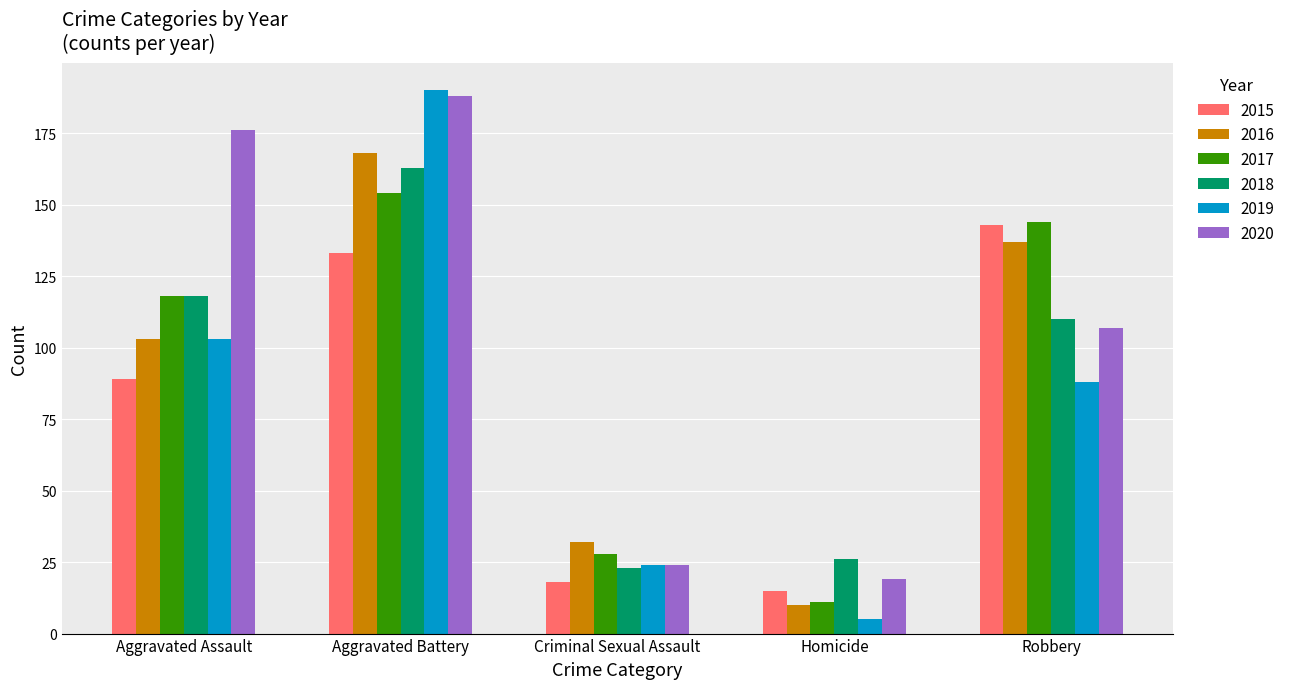

What is the label of the 3rd bar from the left?

Criminal Sexual Assault